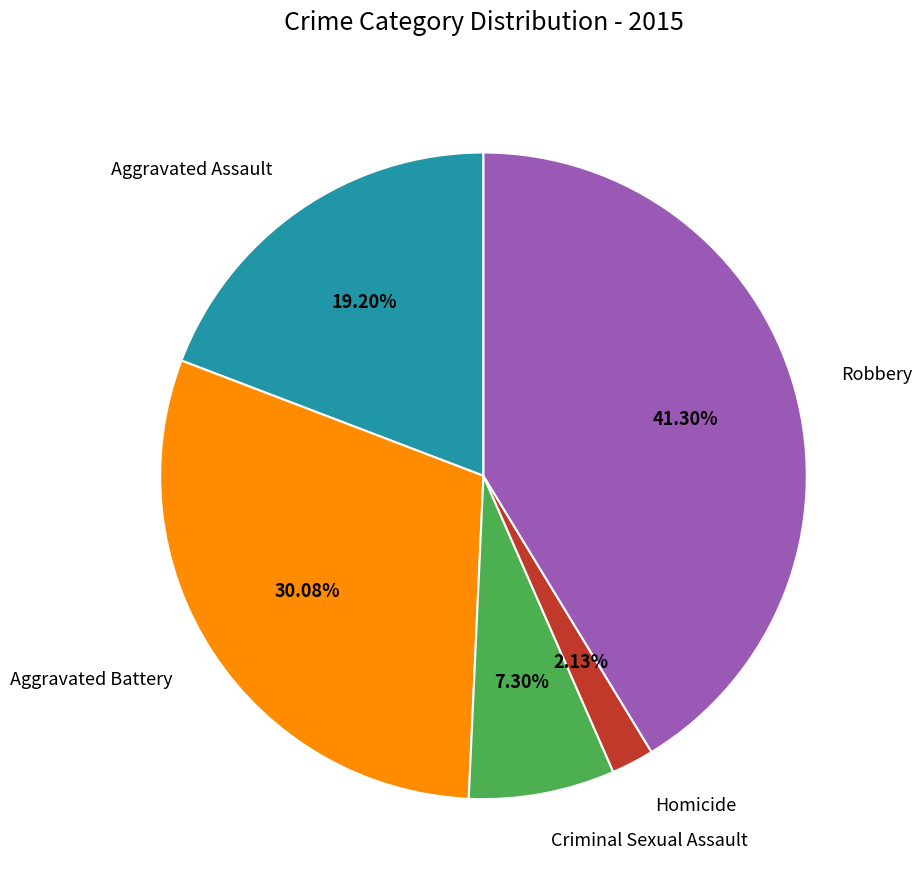

Does Criminal Sexual Assault account for over 50% of the chart?

No